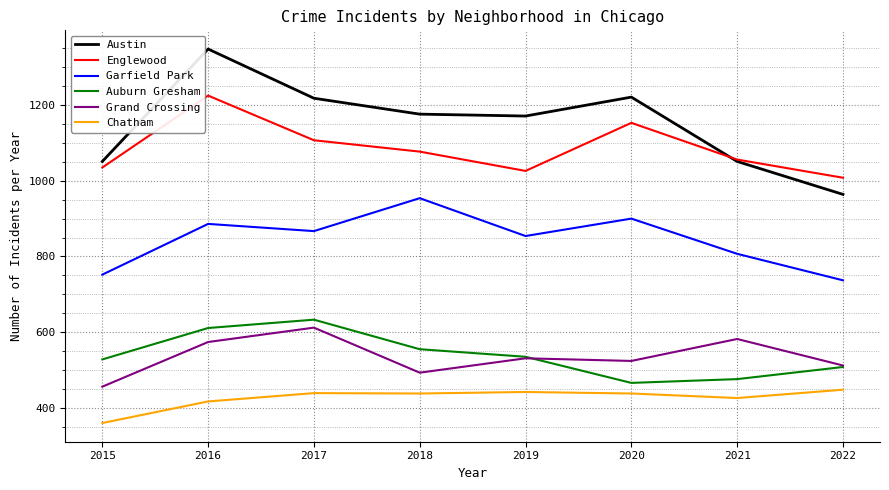

At which label does Garfield Park first exceed 867?

2016